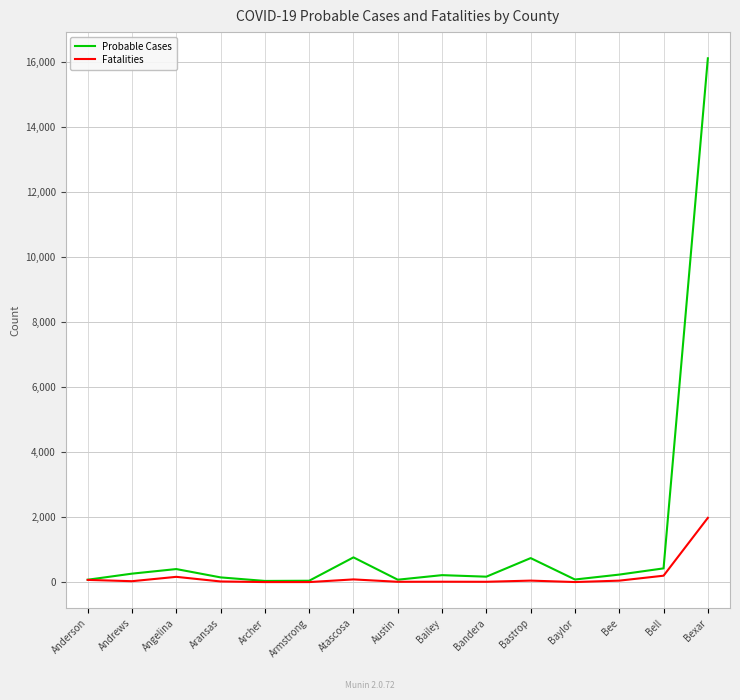

What is the maximum value for Fatalities?

1980